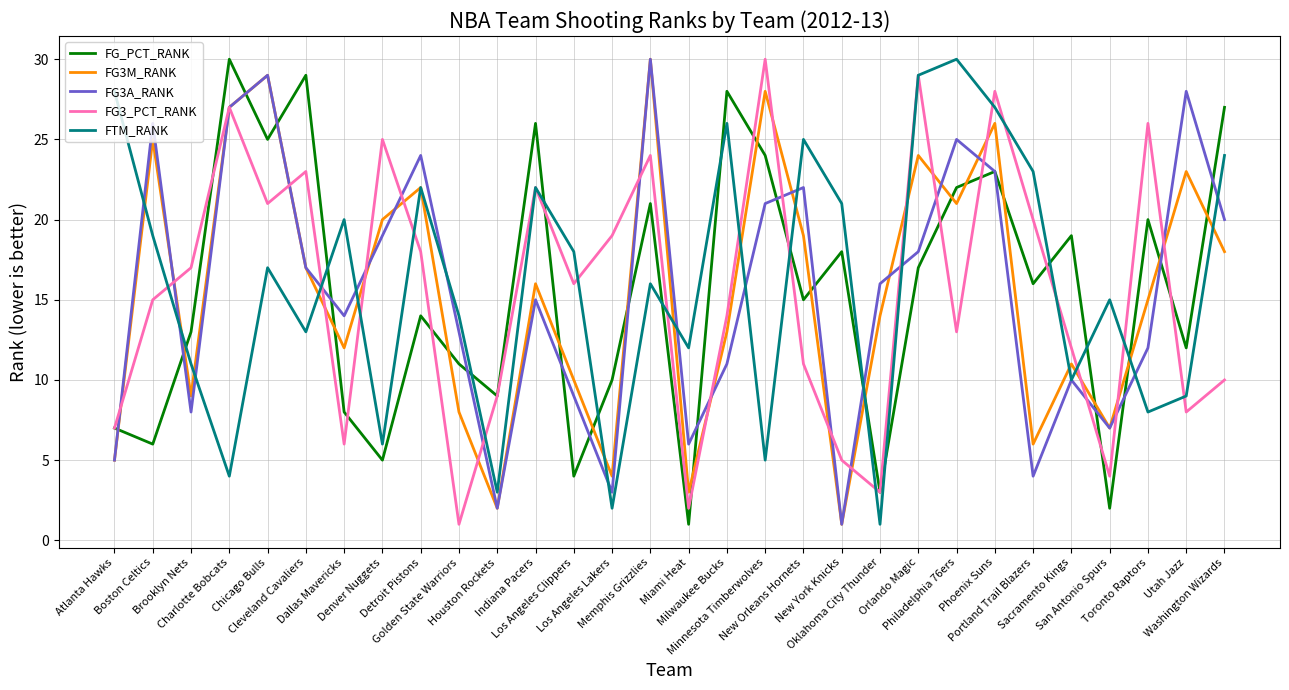

At which label does FG_PCT_RANK first exceed 16?

Charlotte Bobcats